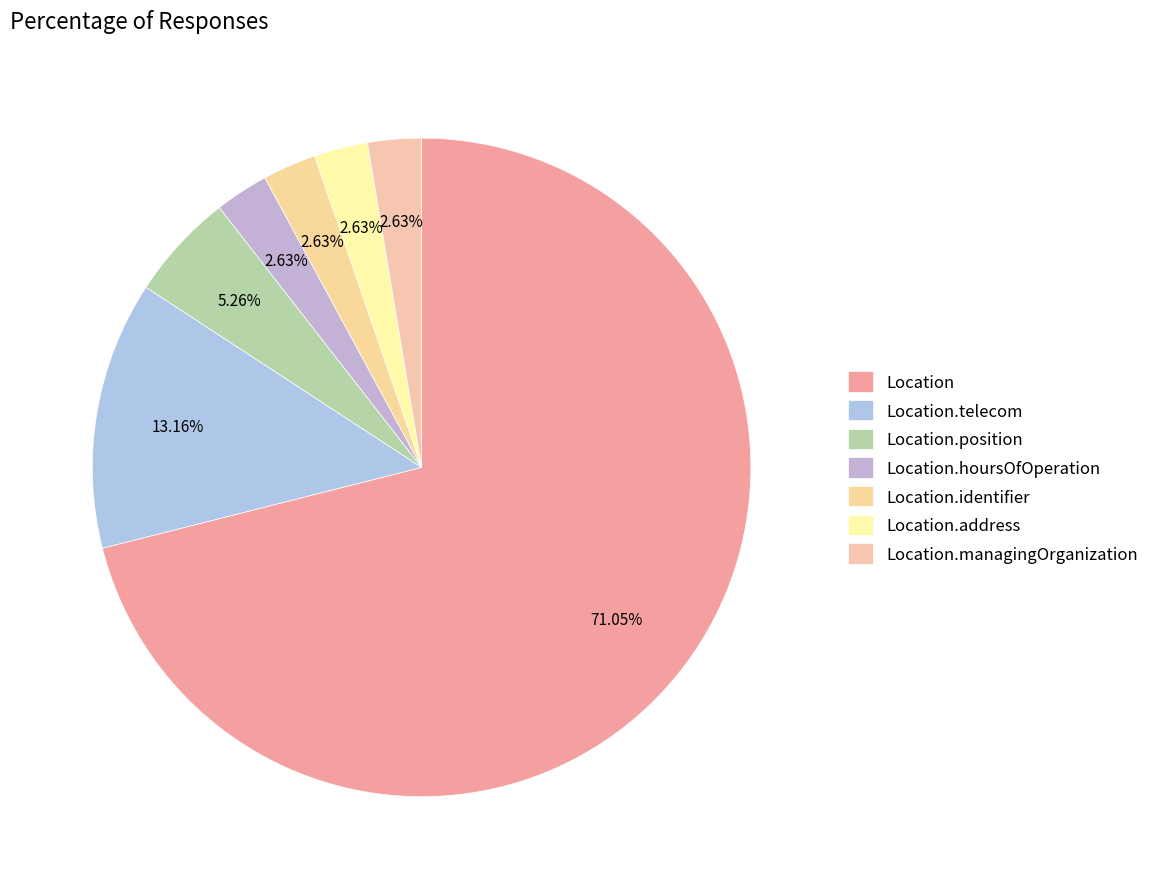

To the nearest percent, what is the combined percentage of Location.position and Location.managingOrganization?

8%